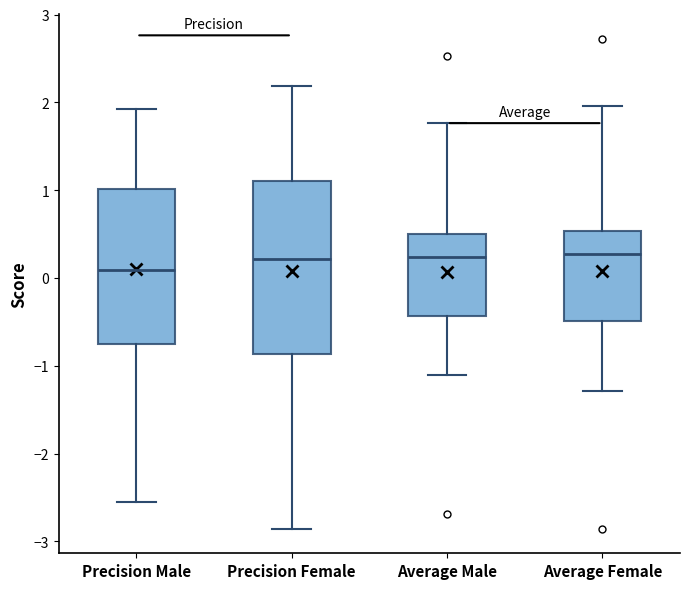

Which box's median line is the lowest?

Precision Male